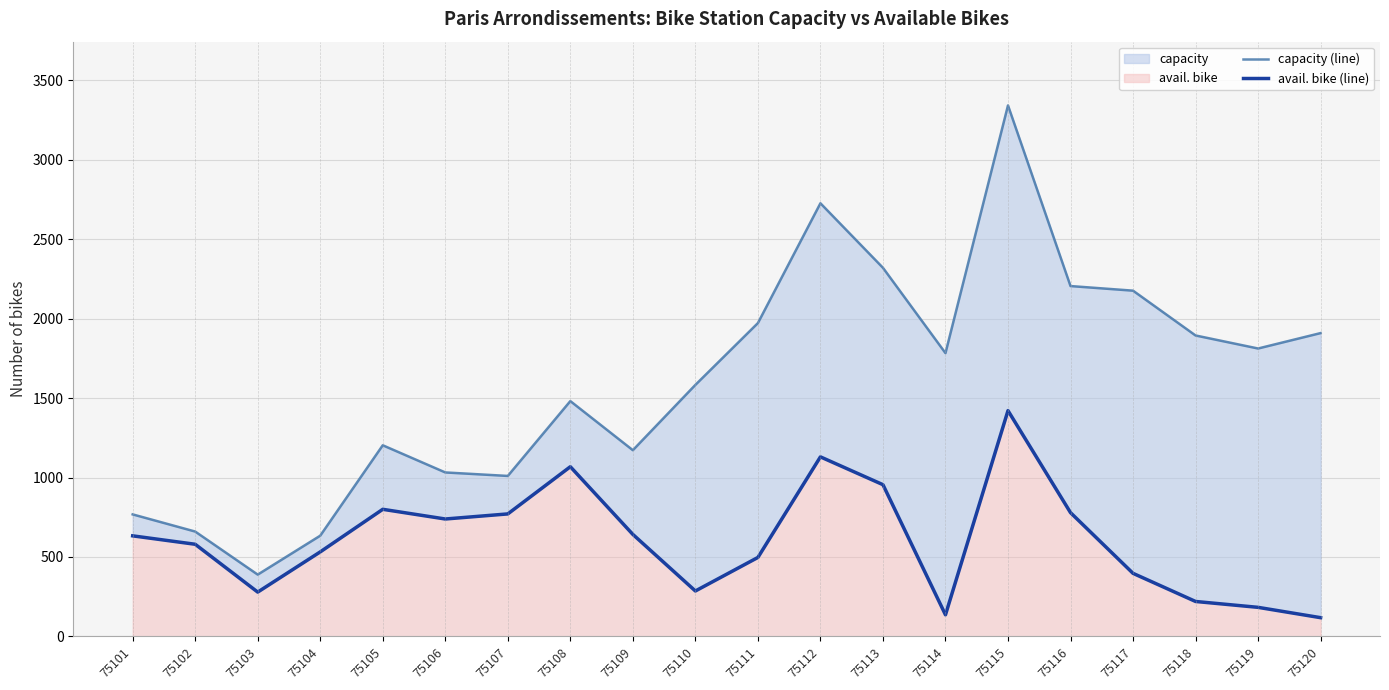

Reading left to right, extract all data points from this chart.

capacity (line): 75101=768	75102=660	75103=389	75104=634	75105=1203	75106=1032	75107=1010	75108=1481	75109=1172	75110=1583	75111=1972	75112=2726	75113=2320	75114=1783	75115=3342	75116=2205	75117=2176	75118=1894	75119=1812	75120=1909
avail. bike (line): 75101=633	75102=580	75103=279	75104=532	75105=800	75106=739	75107=771	75108=1068	75109=642	75110=286	75111=497	75112=1130	75113=955	75114=136	75115=1421	75116=779	75117=397	75118=220	75119=183	75120=118